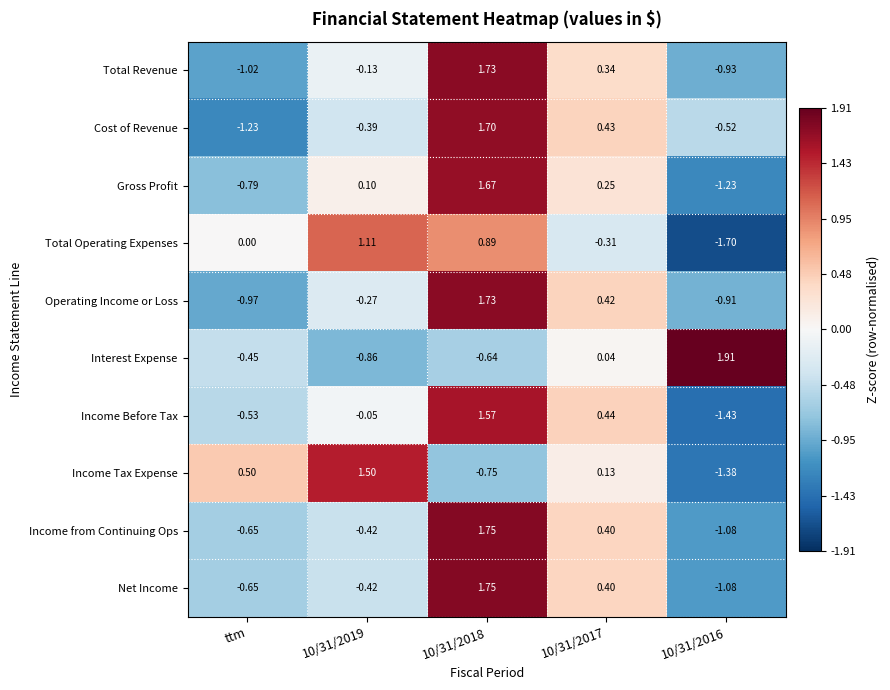

How many values in Income Before Tax are below zero?

3